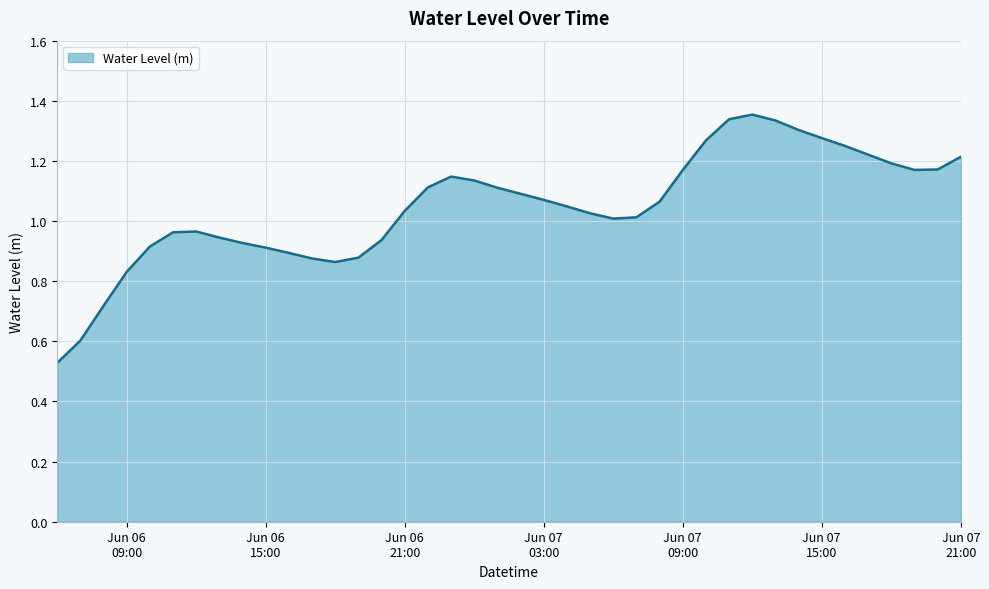

Rank the categories by value from lowest to highest.

2025-06-06 06:00:00, 2025-06-06 07:00:00, 2025-06-06 08:00:00, 2025-06-06 09:00:00, 2025-06-06 18:00:00, 2025-06-06 17:00:00, 2025-06-06 19:00:00, 2025-06-06 16:00:00, 2025-06-06 15:00:00, 2025-06-06 10:00:00, 2025-06-06 14:00:00, 2025-06-06 20:00:00, 2025-06-06 13:00:00, 2025-06-06 11:00:00, 2025-06-06 12:00:00, 2025-06-07 06:00:00, 2025-06-07 07:00:00, 2025-06-07 05:00:00, 2025-06-06 21:00:00, 2025-06-07 04:00:00, 2025-06-07 08:00:00, 2025-06-07 03:00:00, 2025-06-07 02:00:00, 2025-06-07 01:00:00, 2025-06-06 22:00:00, 2025-06-07 00:00:00, 2025-06-06 23:00:00, 2025-06-07 09:00:00, 2025-06-07 19:00:00, 2025-06-07 20:00:00, 2025-06-07 18:00:00, 2025-06-07 21:00:00, 2025-06-07 17:00:00, 2025-06-07 16:00:00, 2025-06-07 10:00:00, 2025-06-07 15:00:00, 2025-06-07 14:00:00, 2025-06-07 13:00:00, 2025-06-07 11:00:00, 2025-06-07 12:00:00